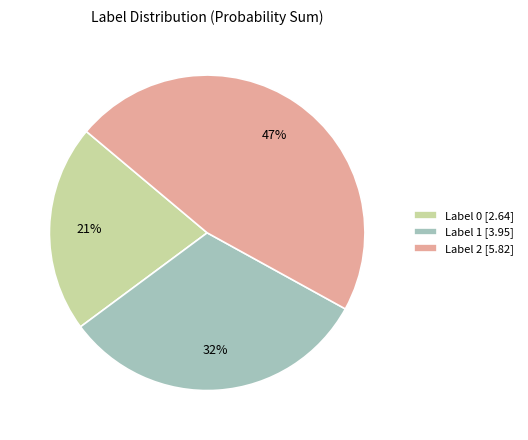

Is the sum of Label 0 [2.64] and Label 1 [3.95] greater than half?

Yes